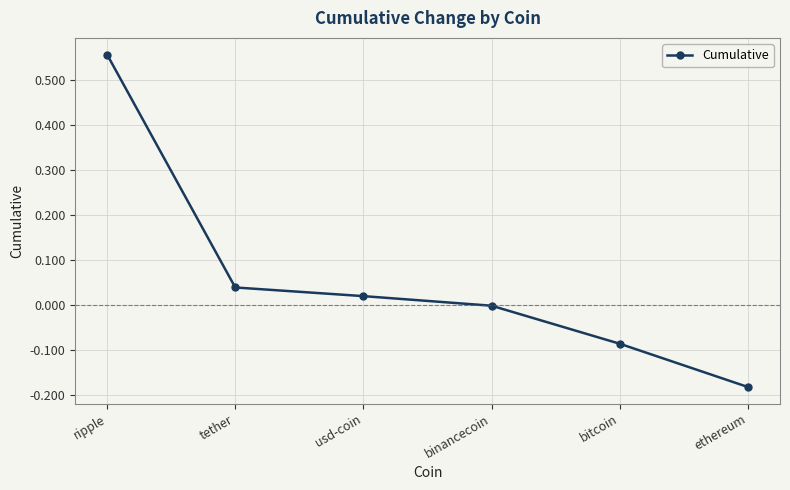

List the labels in order of value, largest first.

ripple, tether, usd-coin, binancecoin, bitcoin, ethereum